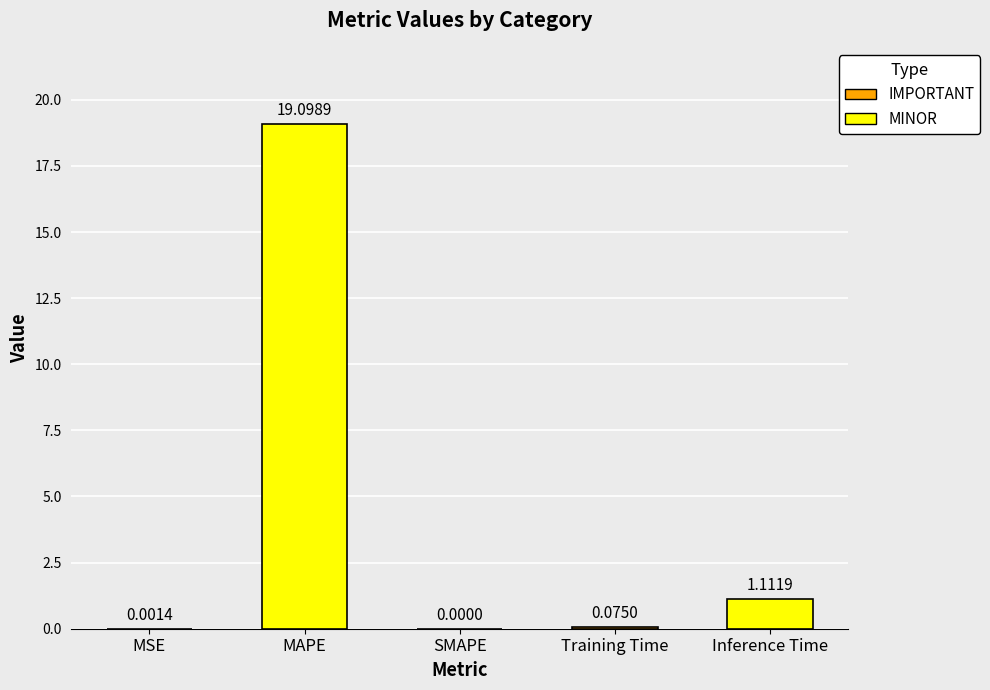

Between MAPE and Inference Time, which is larger?

MAPE